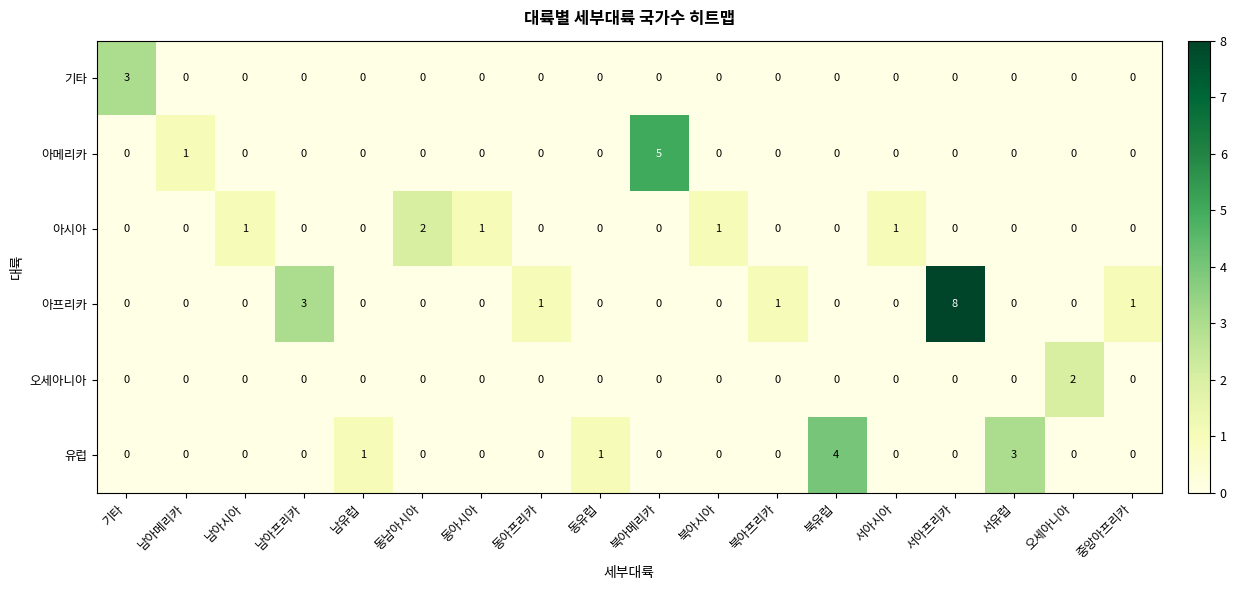

Count the 오세아니아 values in the range 0 to 1.

17